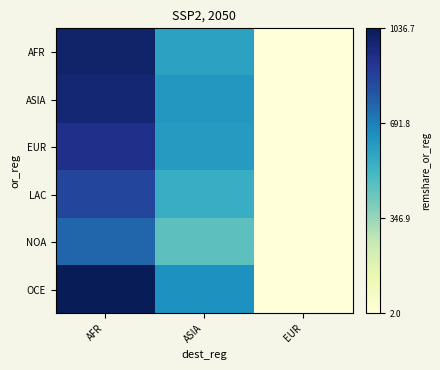

Between EUR and ASIA, which is larger?

ASIA